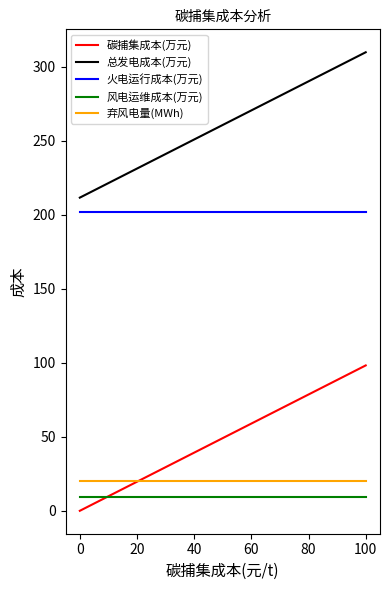

Does the chart have visible grid lines?

No